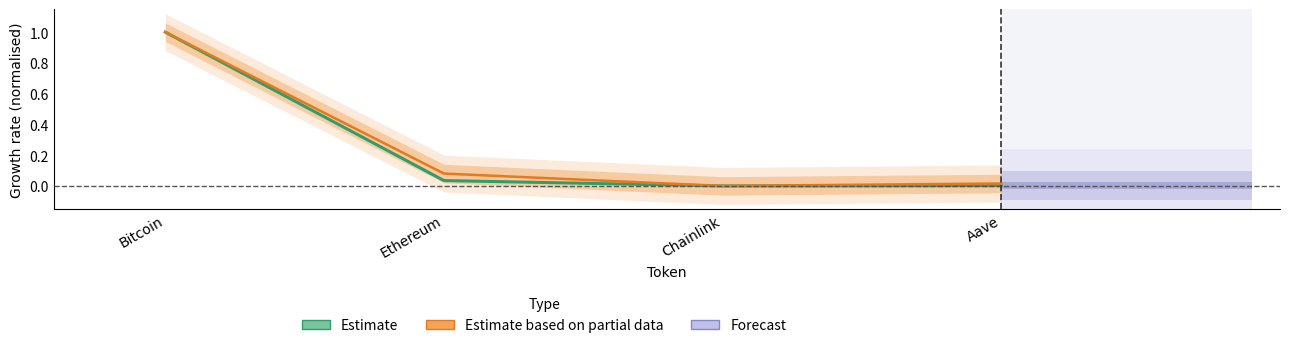

What is the difference between the maximum and minimum values in the Estimate series?

1.0